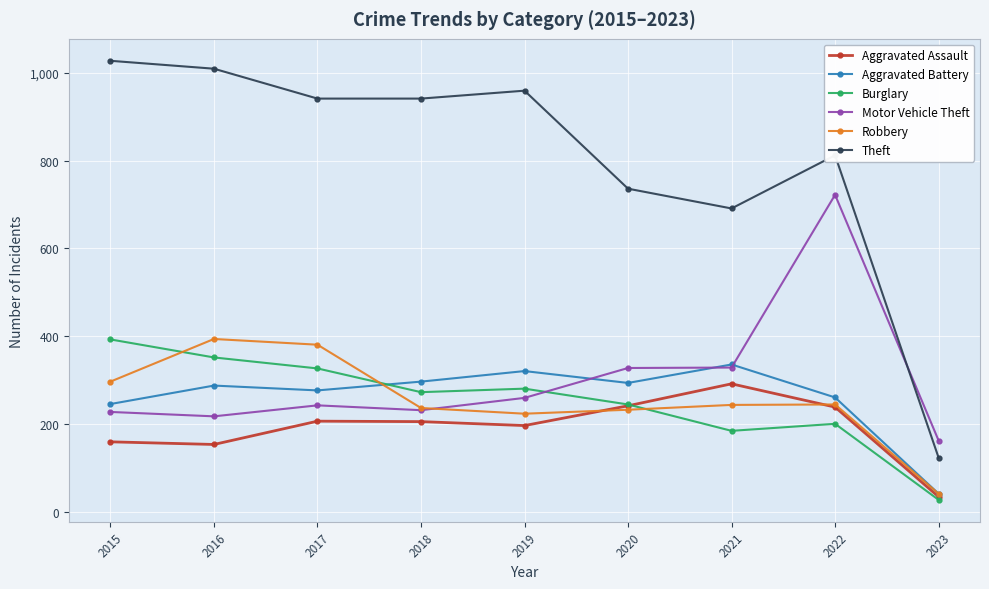

In Aggravated Battery, how many points are lower than both neighbors (excluding endpoints)?

2